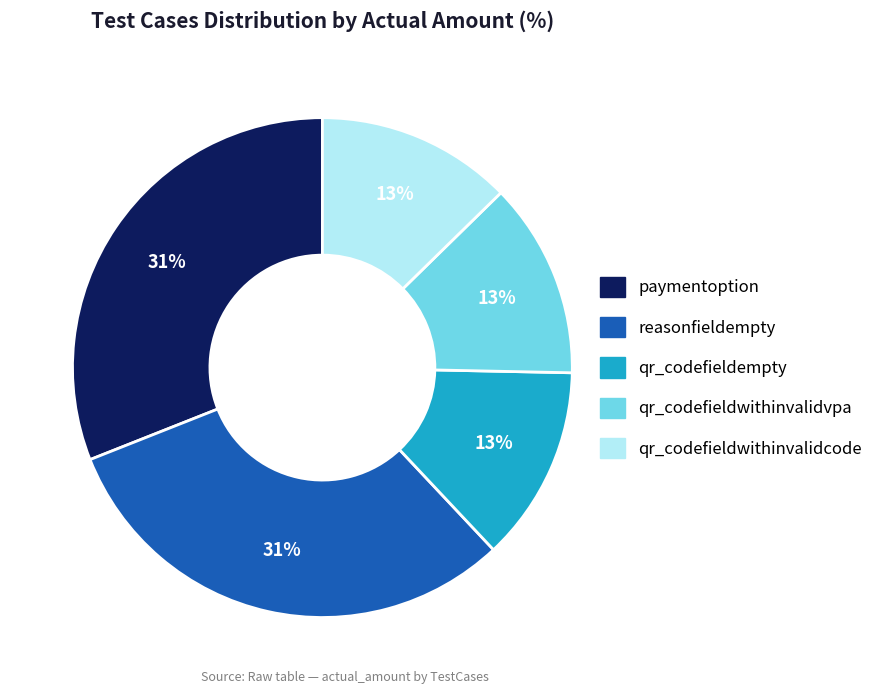

To the nearest percent, what percentage of the pie is qr_codefieldwithinvalidvpa?

13%